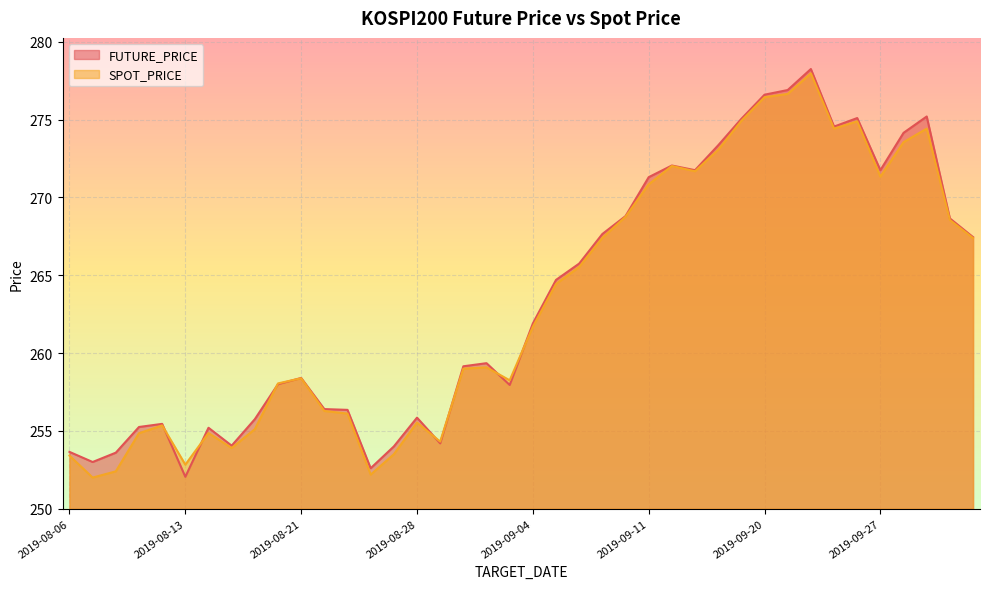

What is the spread (max minus min) of values at 2019-08-30?

0.1